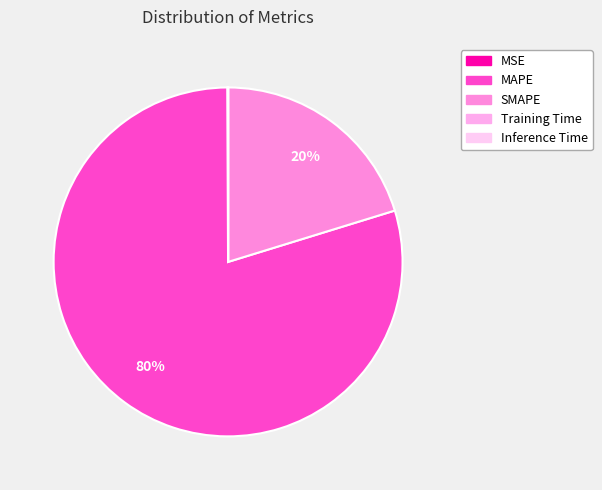

Combined, what portion of the pie is Inference Time and MSE?

0.1%